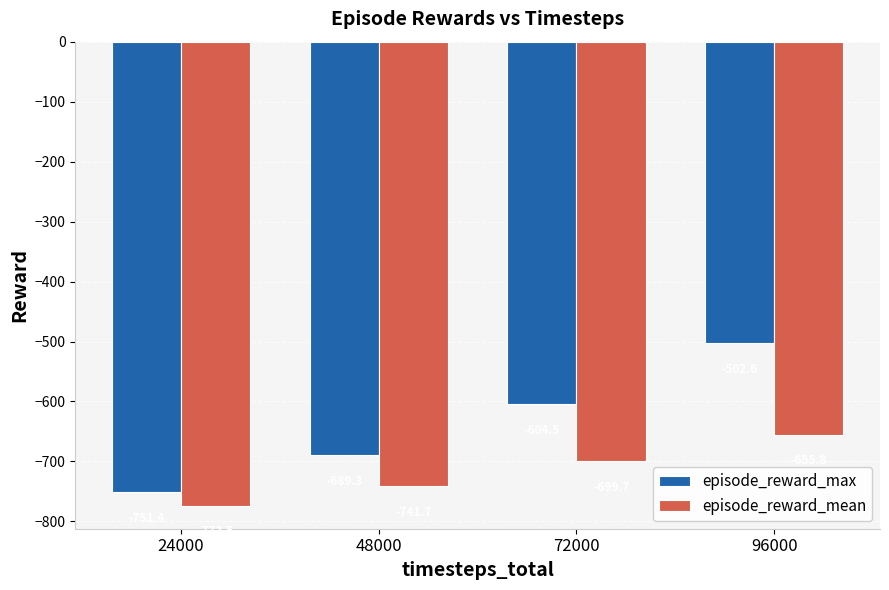

How many categories are shown in the chart?

4